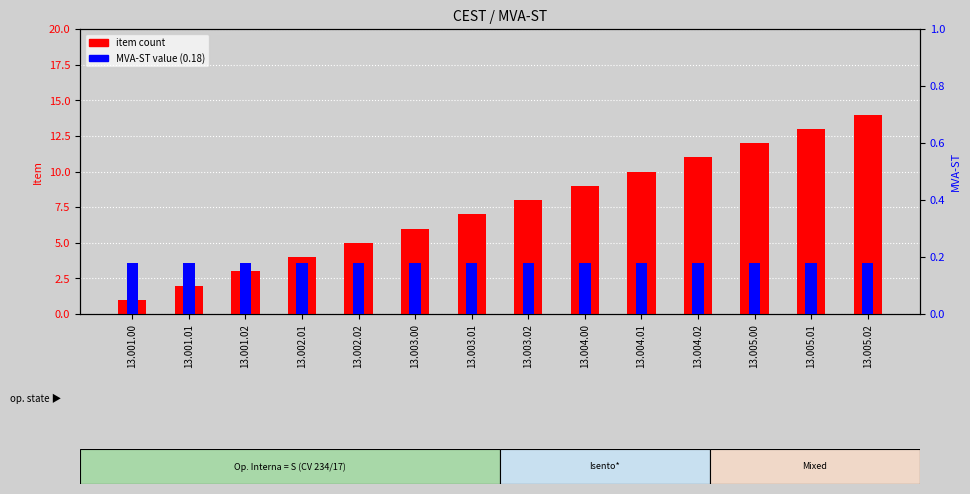

How many data points in item count are above 8?

6